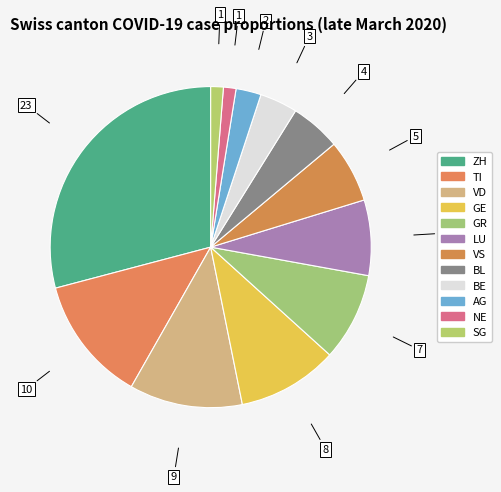

How many slices are in this pie chart?

12